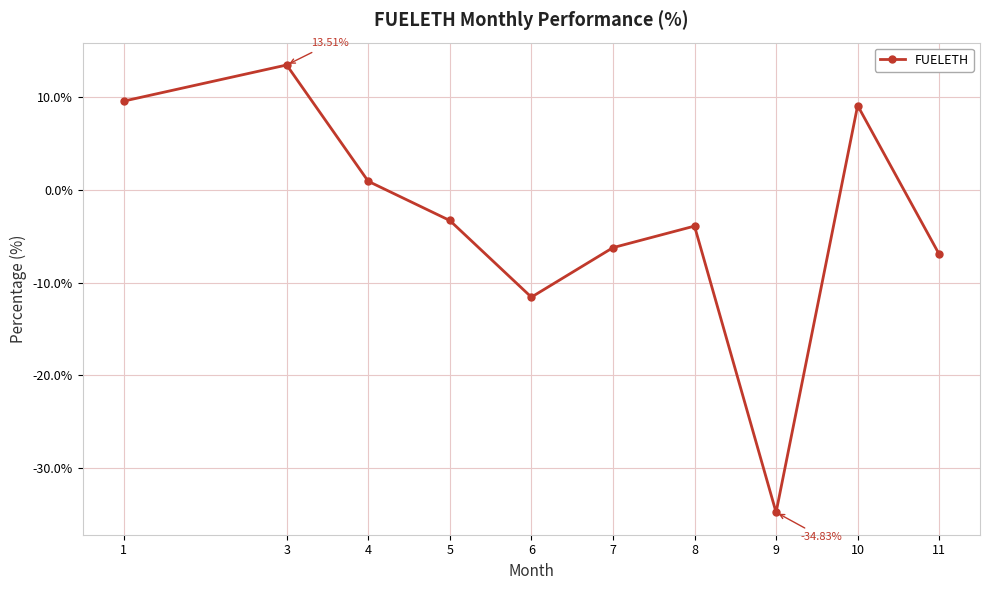

Reading left to right, extract all data points from this chart.

9.6	13.5	0.9	-3.3	-11.6	-6.2	-3.9	-34.8	9.1	-6.9